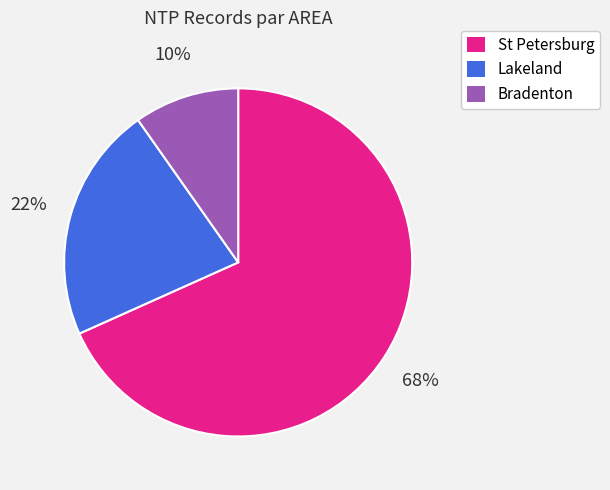

The Bradenton slice represents 10% of the pie. True or false?

True